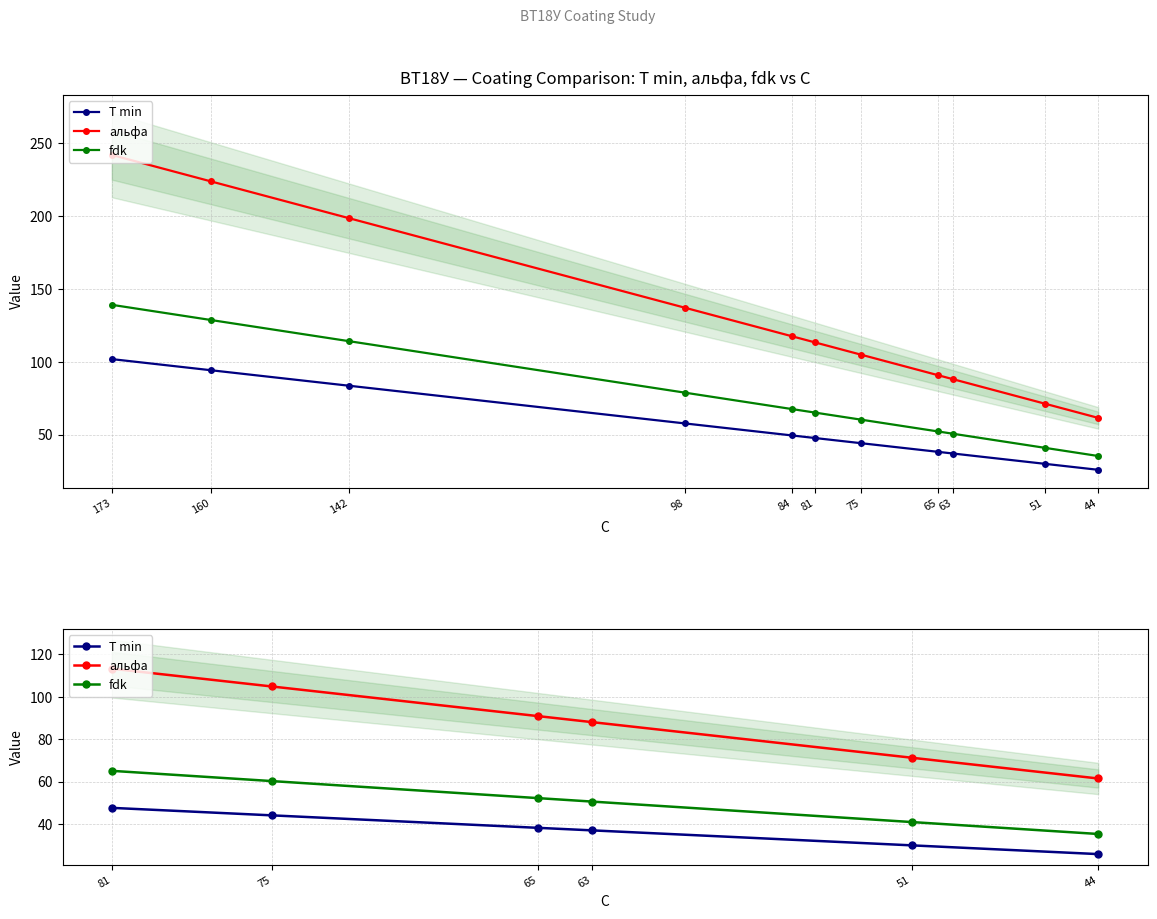

Rank the series at 75 from lowest to highest value.

T min, fdk, альфа